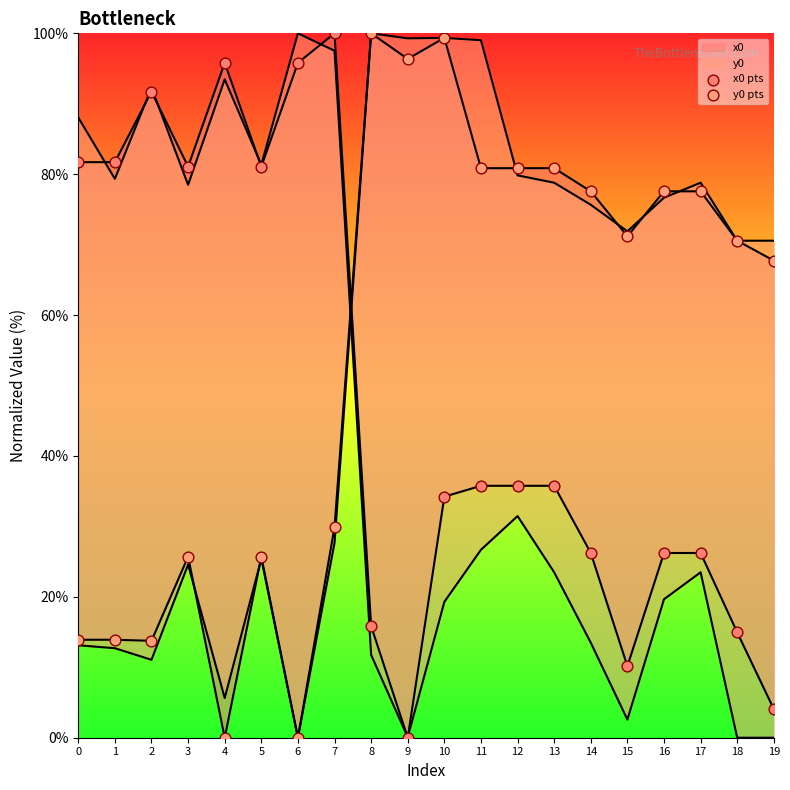

Which series has the largest total across all categories?

y0 pts